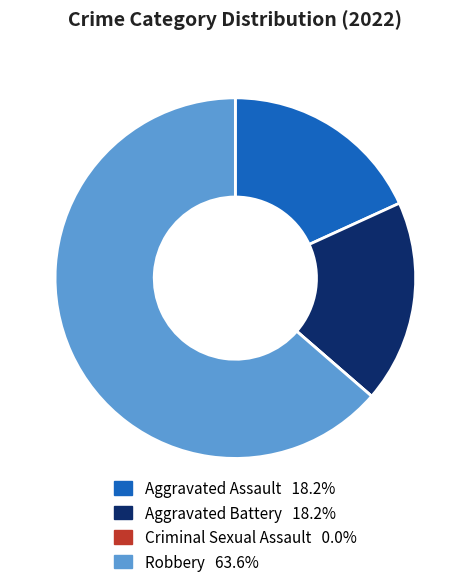

Is the sum of Aggravated Assault and Aggravated Battery greater than half?

No